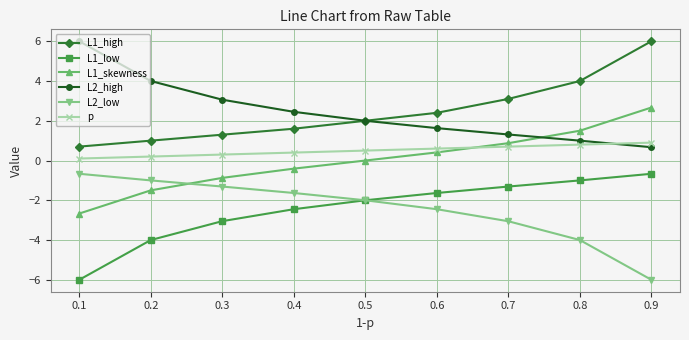

True or false: L1_high and L1_low cross at least once.

False